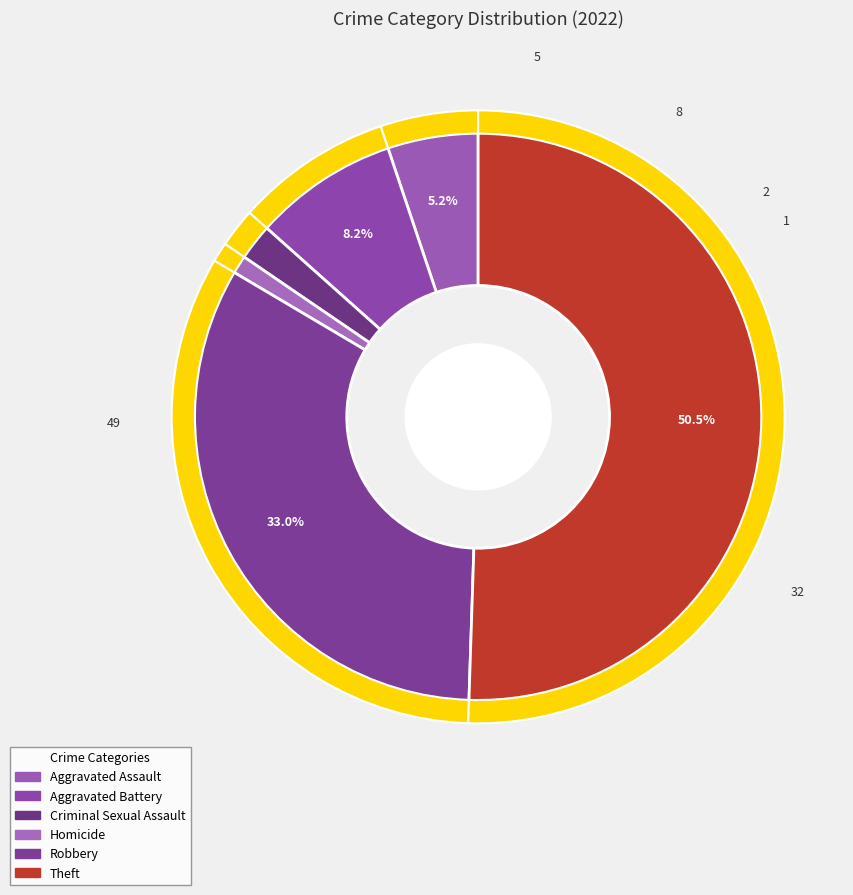

To the nearest percent, what percentage of the pie is Aggravated Battery?

8%